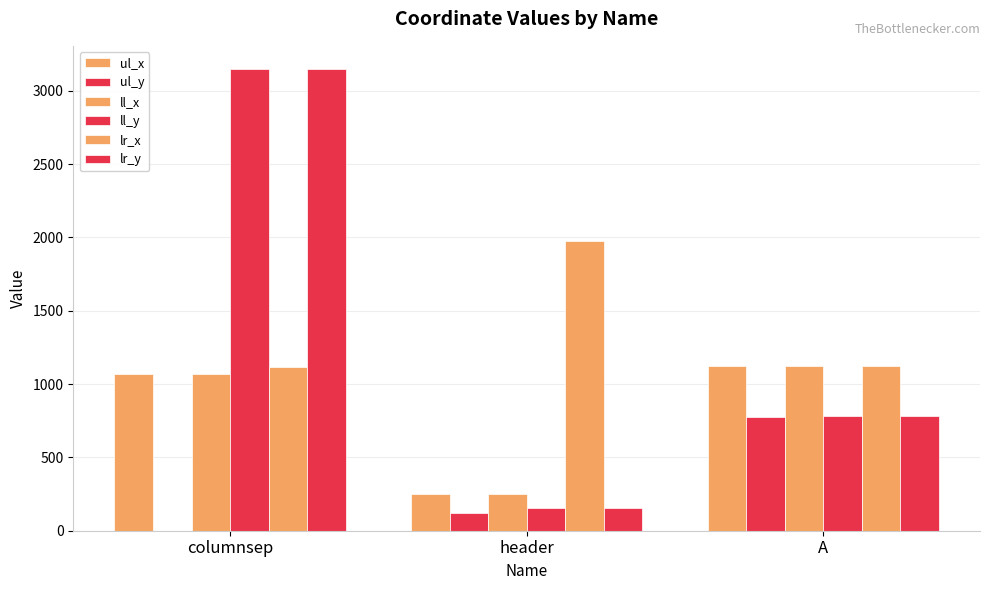

What value does the lr_x series have at columnsep?

1119